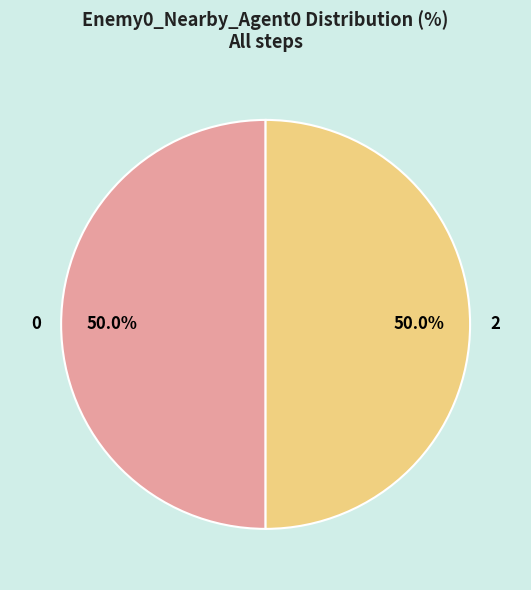

Is it true that 2 is 63% of the pie?

False